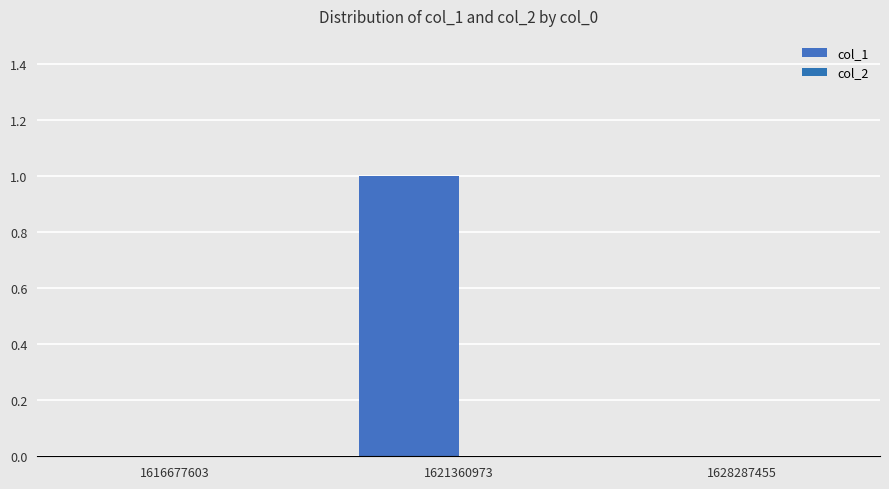

Are the bars horizontal?

No